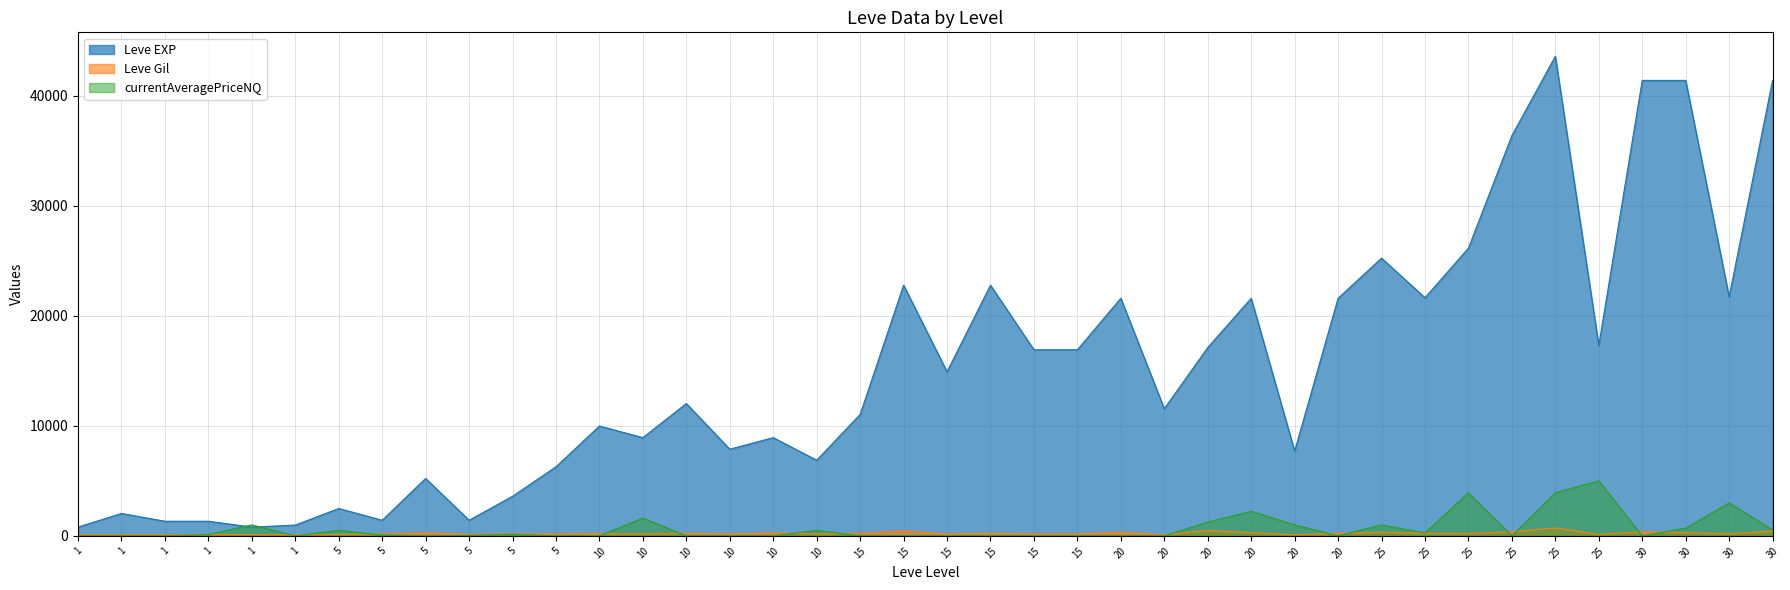

What is the greatest value displayed?

43600.0